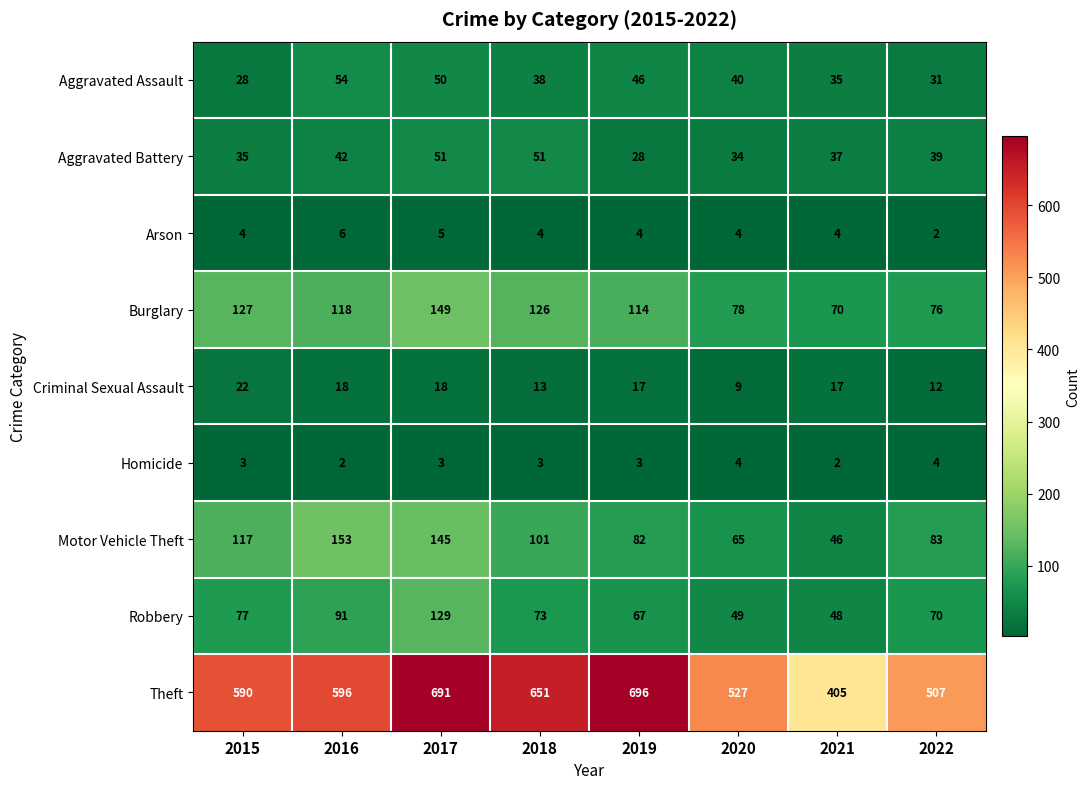

What is the difference between the Burglary values at 2022 and 2018?

50